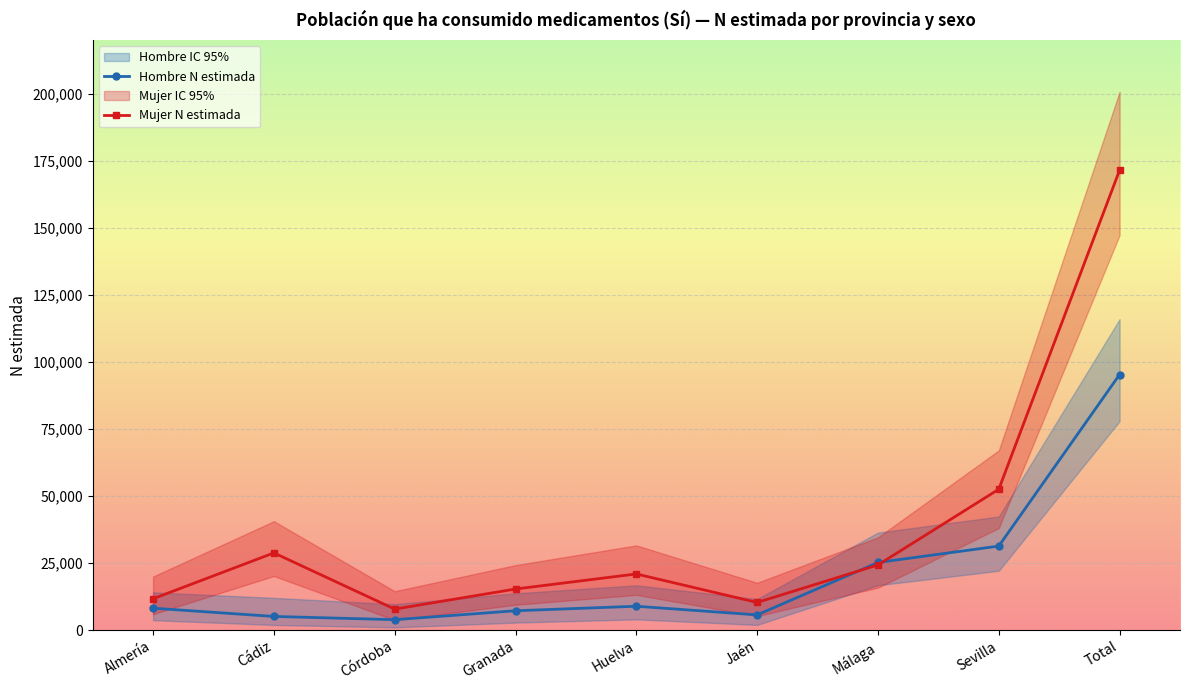

Rank the series by their maximum value, from highest to lowest.

Mujer N estimada, Hombre N estimada